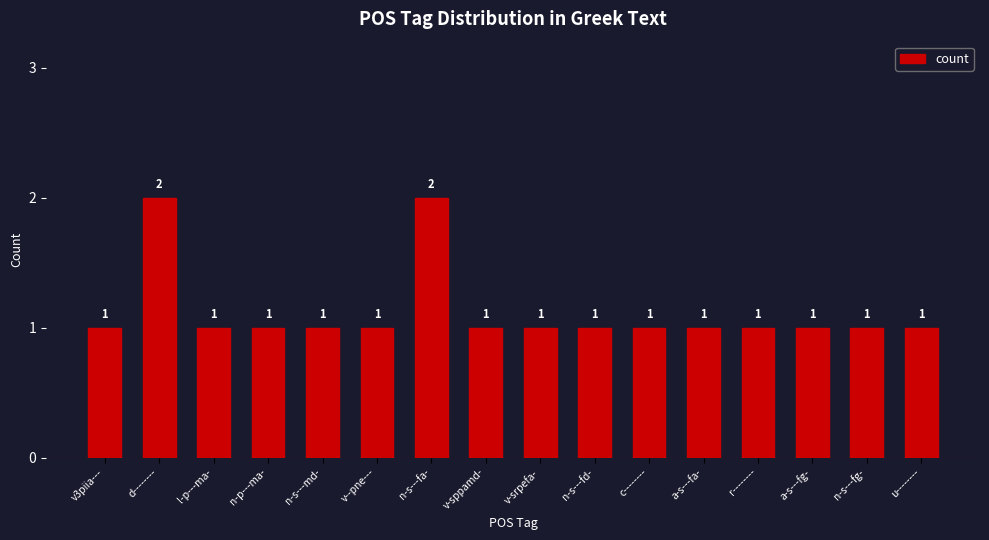

How many values are between 1 and 2?

16